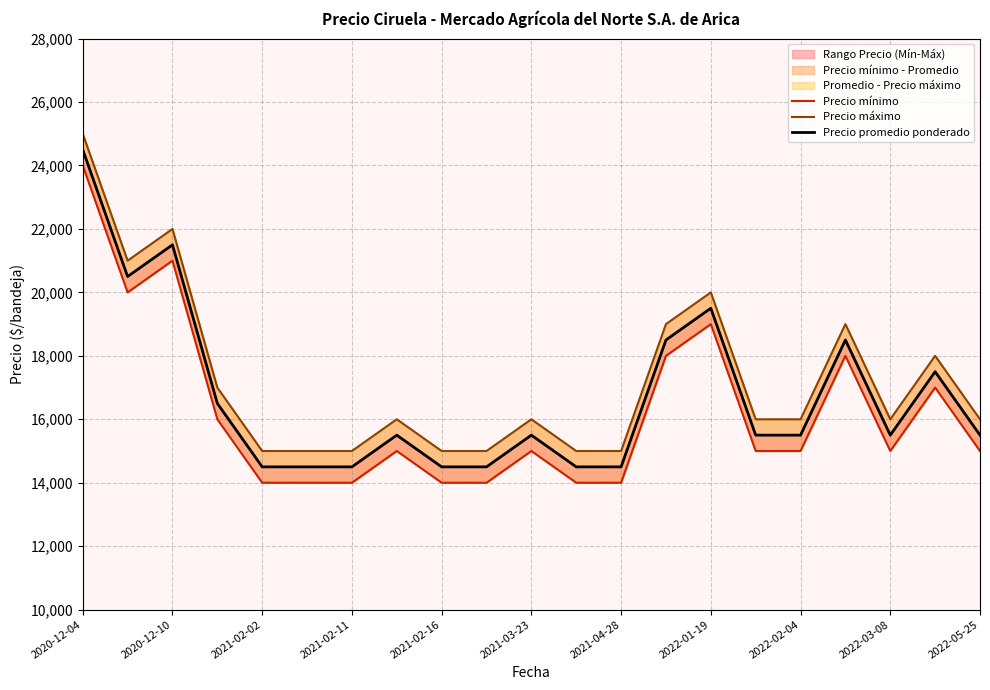

Reading left to right, transcribe all the data shown in this chart.

Precio mínimo: 24000	20000	21000	16000	14000	14000	14000	15000	14000	14000	15000	14000	14000	18000	19000	15000	15000	18000	15000	17000	15000
Precio máximo: 25000	21000	22000	17000	15000	15000	15000	16000	15000	15000	16000	15000	15000	19000	20000	16000	16000	19000	16000	18000	16000
Precio promedio ponderado: 24500	20500	21500	16500	14500	14500	14500	15500	14500	14500	15500	14500	14500	18500	19500	15500	15500	18500	15500	17500	15500